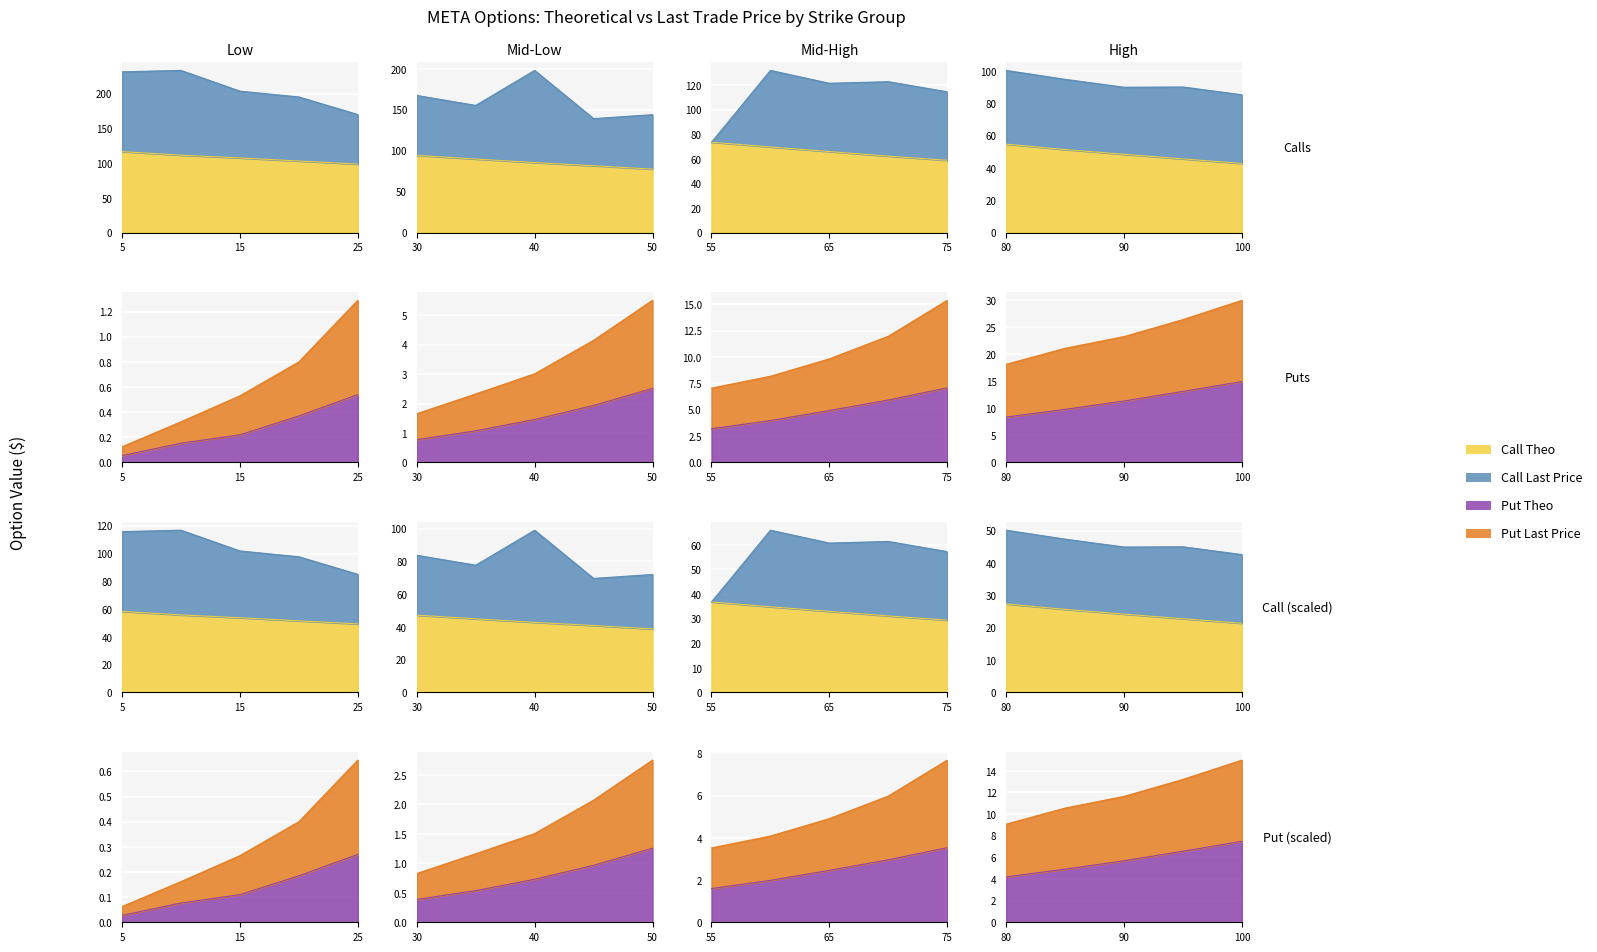

At which category does the chart reach its peak across all series?

80